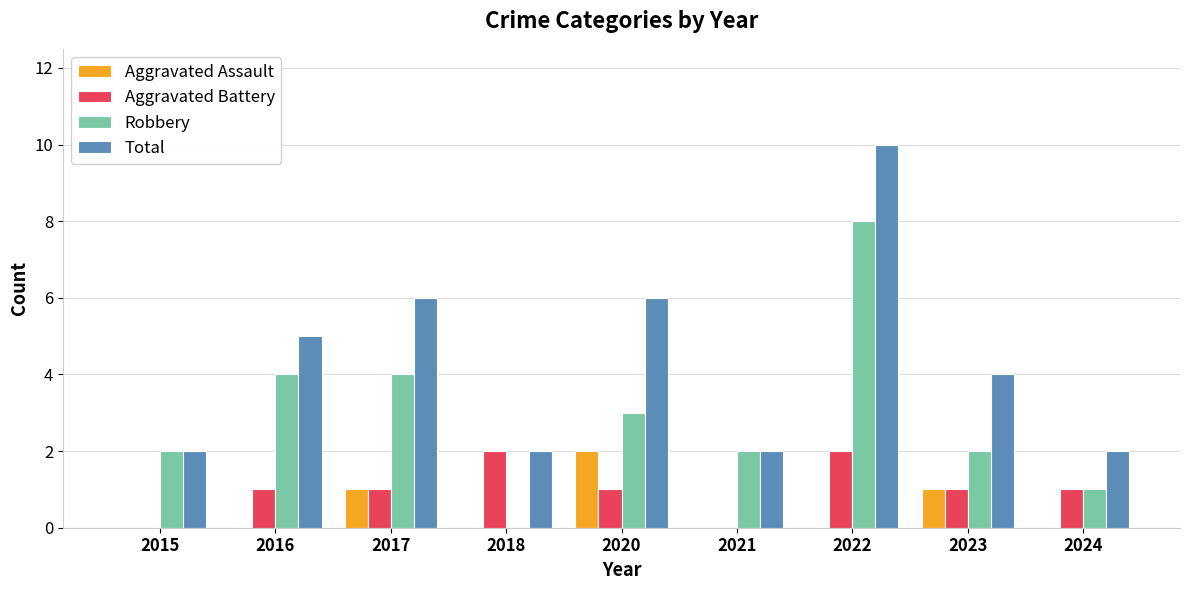

What is the spread (max minus min) of values at 2024?

2